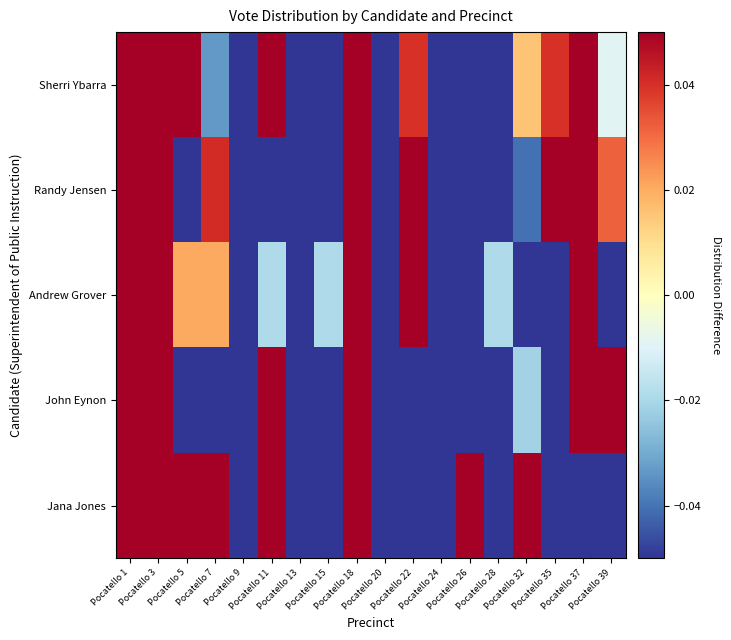

Reading left to right, transcribe all the data shown in this chart.

Jana Jones: Pocatello 1=0.7	Pocatello 3=0.1	Pocatello 5=0.3	Pocatello 7=0.2	Pocatello 9=-0.3	Pocatello 11=0.1	Pocatello 13=-0.2	Pocatello 15=-0.1	Pocatello 18=0.1	Pocatello 20=-0.1	Pocatello 22=-0.1	Pocatello 24=-0.1	Pocatello 26=0.2	Pocatello 28=-0.3	Pocatello 32=0.3	Pocatello 35=-0.2	Pocatello 37=-0.3	Pocatello 39=-0.3
John Eynon: Pocatello 1=0.5	Pocatello 3=0.3	Pocatello 5=-0.1	Pocatello 7=-0.3	Pocatello 9=-0.2	Pocatello 11=0.1	Pocatello 13=-0.1	Pocatello 15=-0.2	Pocatello 18=0.4	Pocatello 20=-0.2	Pocatello 22=-0.3	Pocatello 24=-0.3	Pocatello 26=-0.3	Pocatello 28=-0.1	Pocatello 32=-0.0	Pocatello 35=-0.2	Pocatello 37=0.6	Pocatello 39=0.3
Andrew Grover: Pocatello 1=0.1	Pocatello 3=0.2	Pocatello 5=0.0	Pocatello 7=0.0	Pocatello 9=-0.3	Pocatello 11=-0.0	Pocatello 13=-0.2	Pocatello 15=-0.0	Pocatello 18=0.2	Pocatello 20=-0.1	Pocatello 22=0.3	Pocatello 24=-0.3	Pocatello 26=-0.4	Pocatello 28=-0.0	Pocatello 32=-0.3	Pocatello 35=-0.2	Pocatello 37=0.3	Pocatello 39=-0.1
Randy Jensen: Pocatello 1=0.1	Pocatello 3=0.2	Pocatello 5=-0.1	Pocatello 7=0.0	Pocatello 9=-0.1	Pocatello 11=-0.1	Pocatello 13=-0.1	Pocatello 15=-0.1	Pocatello 18=0.2	Pocatello 20=-0.1	Pocatello 22=0.1	Pocatello 24=-0.3	Pocatello 26=-0.4	Pocatello 28=-0.2	Pocatello 32=-0.0	Pocatello 35=0.2	Pocatello 37=0.6	Pocatello 39=0.0
Sherri Ybarra: Pocatello 1=0.5	Pocatello 3=0.2	Pocatello 5=0.1	Pocatello 7=-0.0	Pocatello 9=-0.1	Pocatello 11=0.1	Pocatello 13=-0.2	Pocatello 15=-0.1	Pocatello 18=0.4	Pocatello 20=-0.2	Pocatello 22=0.0	Pocatello 24=-0.3	Pocatello 26=-0.5	Pocatello 28=-0.4	Pocatello 32=0.0	Pocatello 35=0.0	Pocatello 37=0.2	Pocatello 39=-0.0